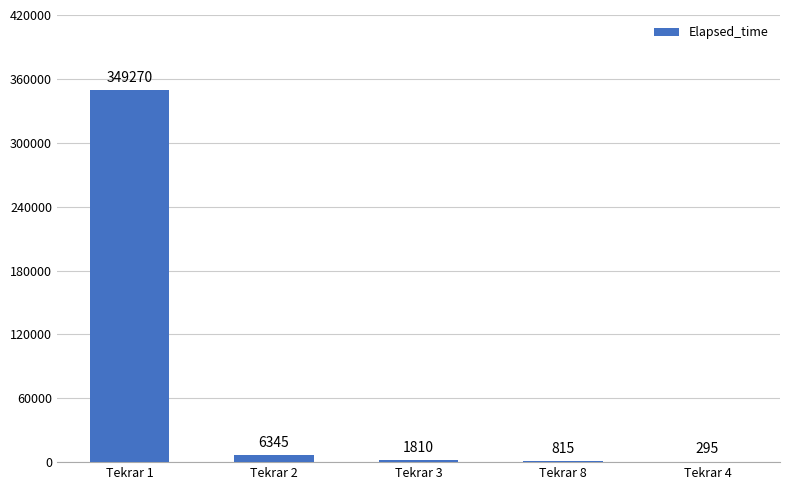

The chart shows a value of 295 at Tekrar 4. True or false?

True